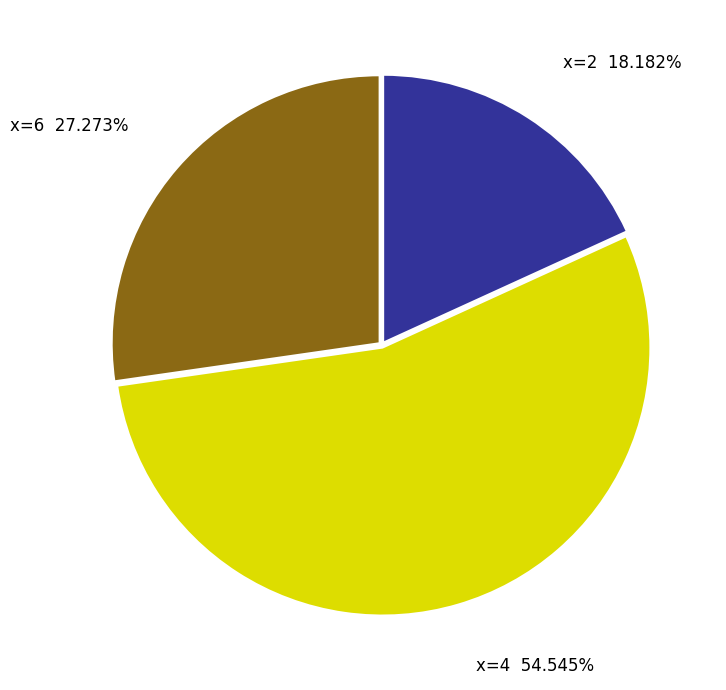

Count the number of slices in the pie.

3